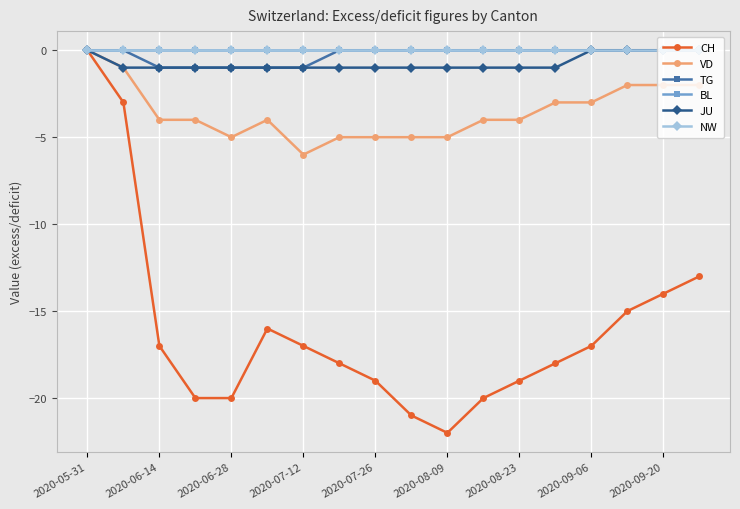

Count the number of categories in the chart.

18